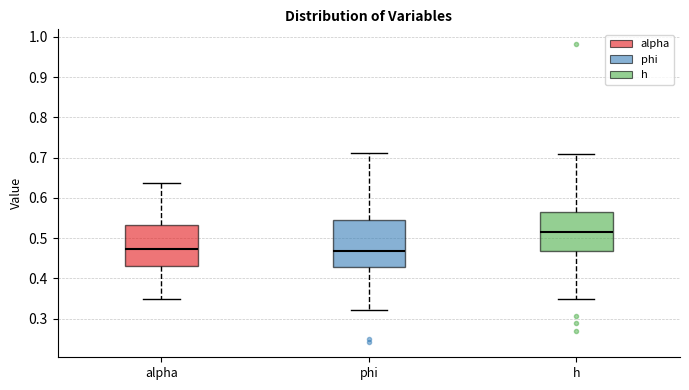

Where does the lower whisker of the box for h end on the y-axis? The values are not printed on the chart, so give them approximately, as read against the axis.

0.35